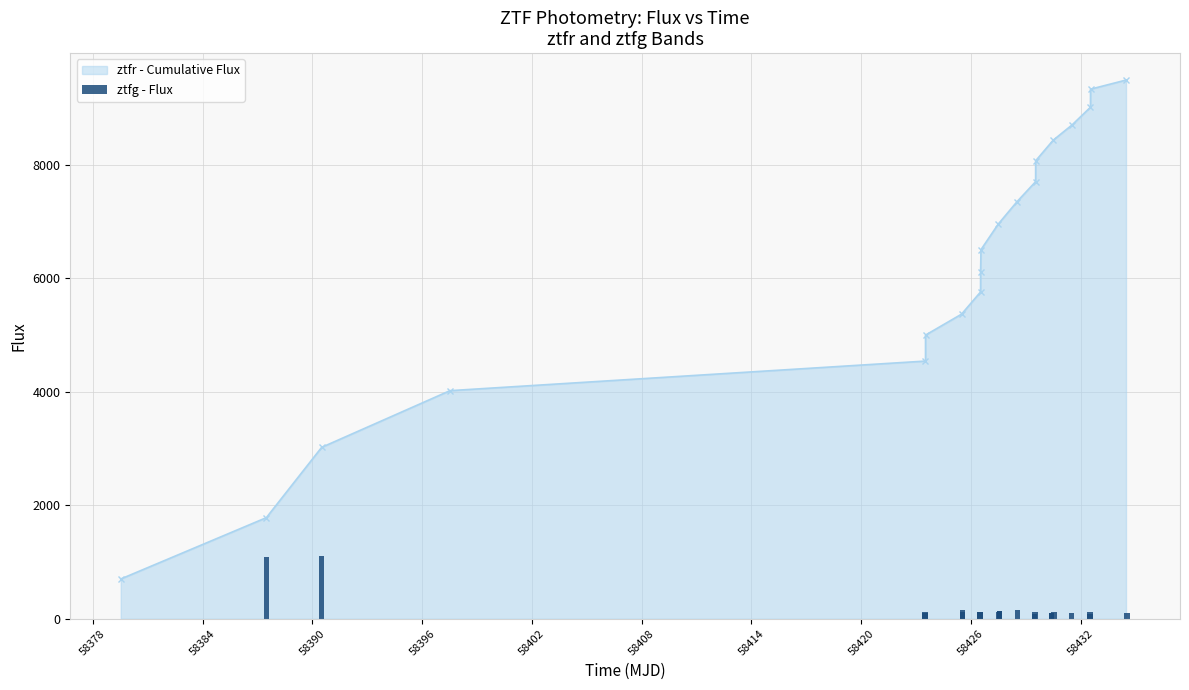

How many data points are above 117?

11